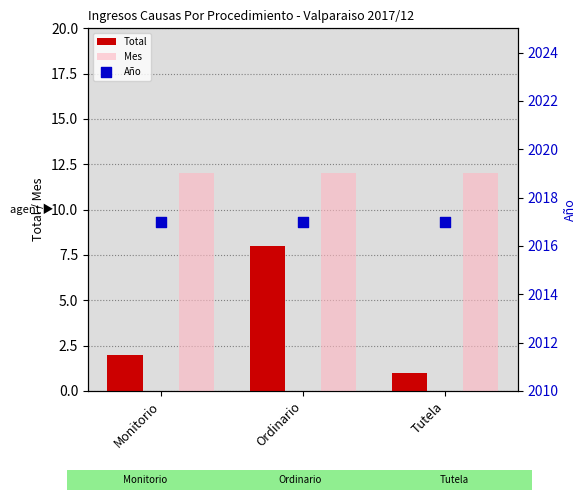

What is the total value across all series at Monitorio?

2031